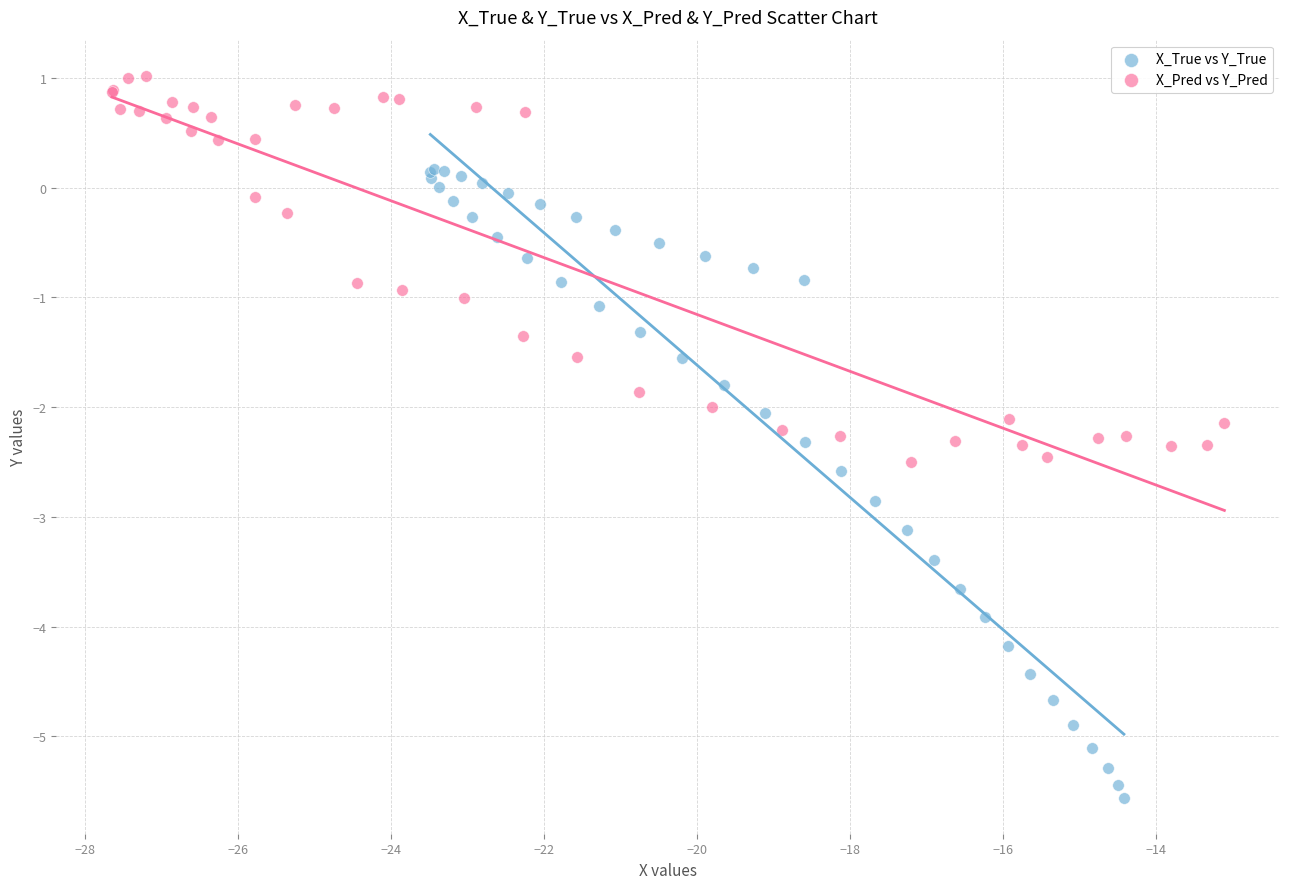

Which series has the widest spread of Y values?

X_True vs Y_True